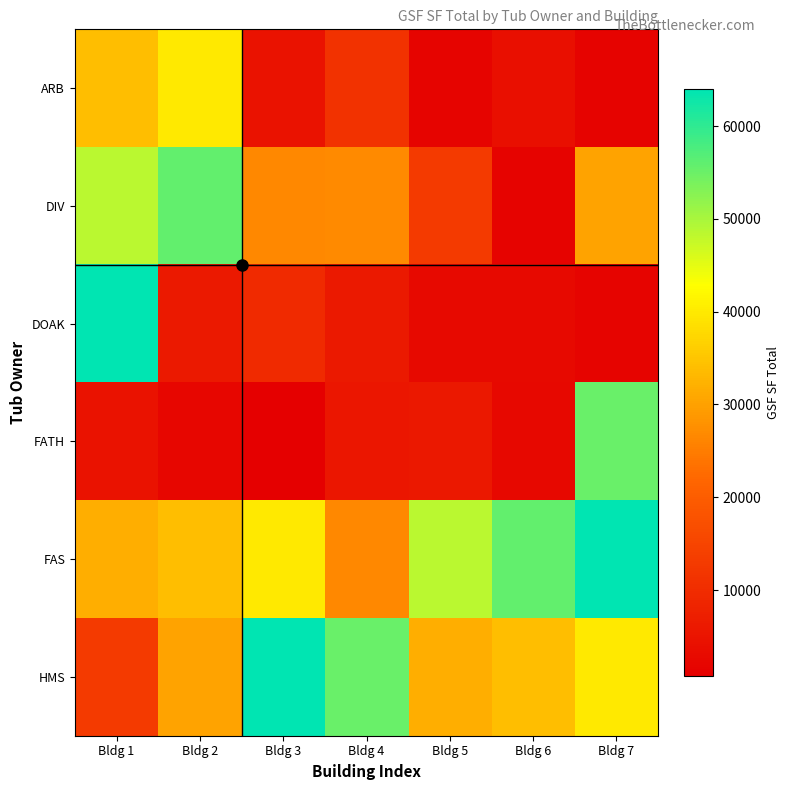

What is the smallest value displayed?

734